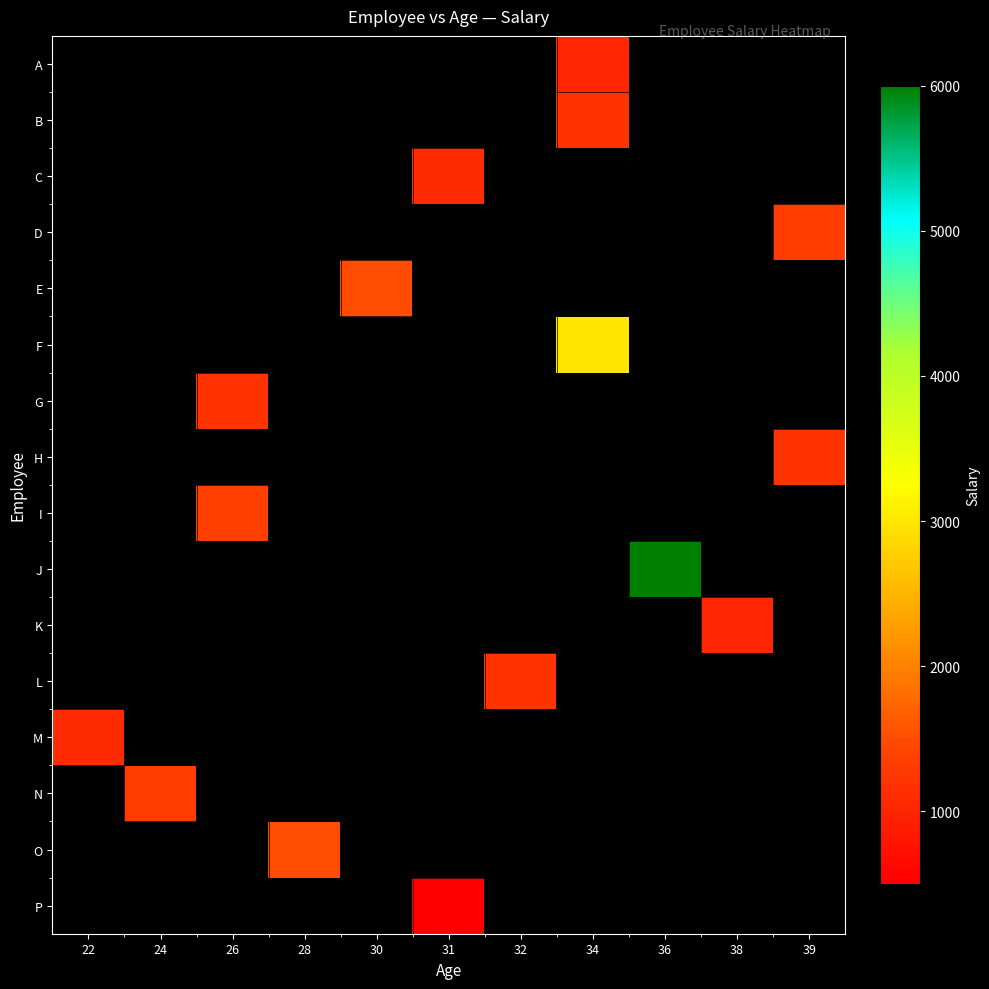

How many distinct data groups are displayed?

16